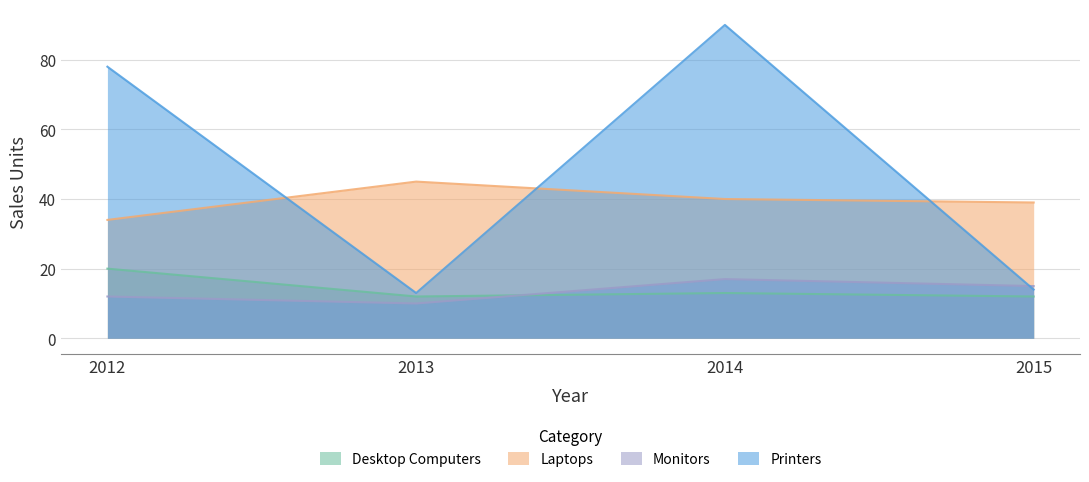

True or false: Laptops and Desktop Computers cross at least once.

False